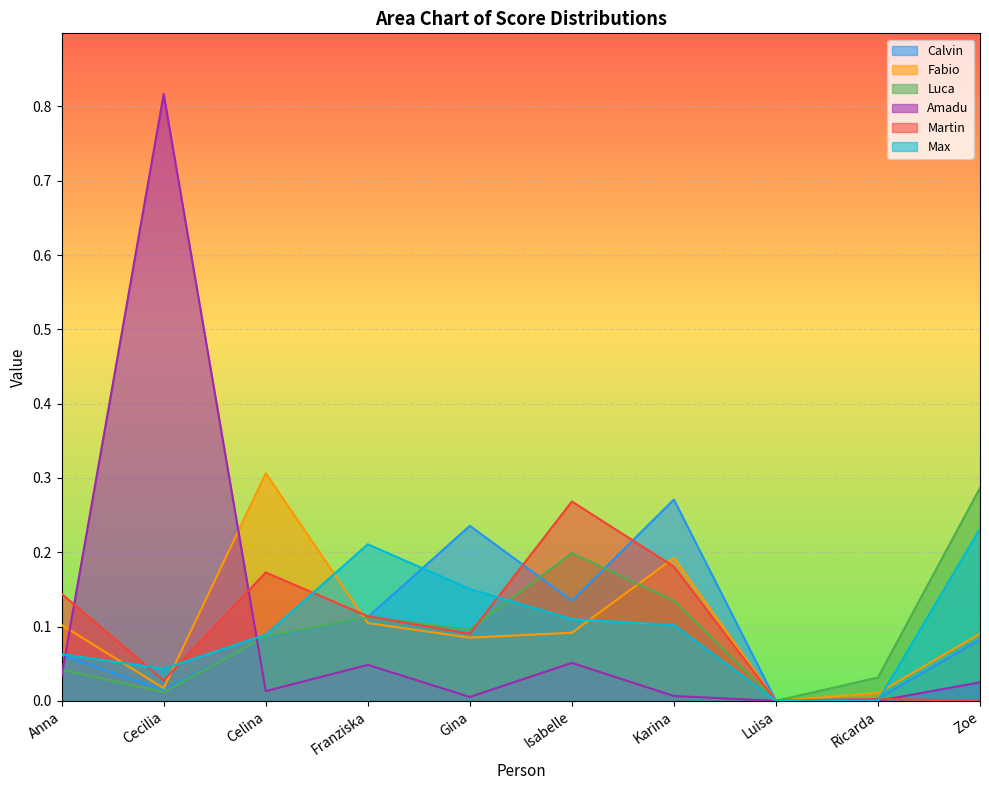

How many positive values does the Luca series have?

9